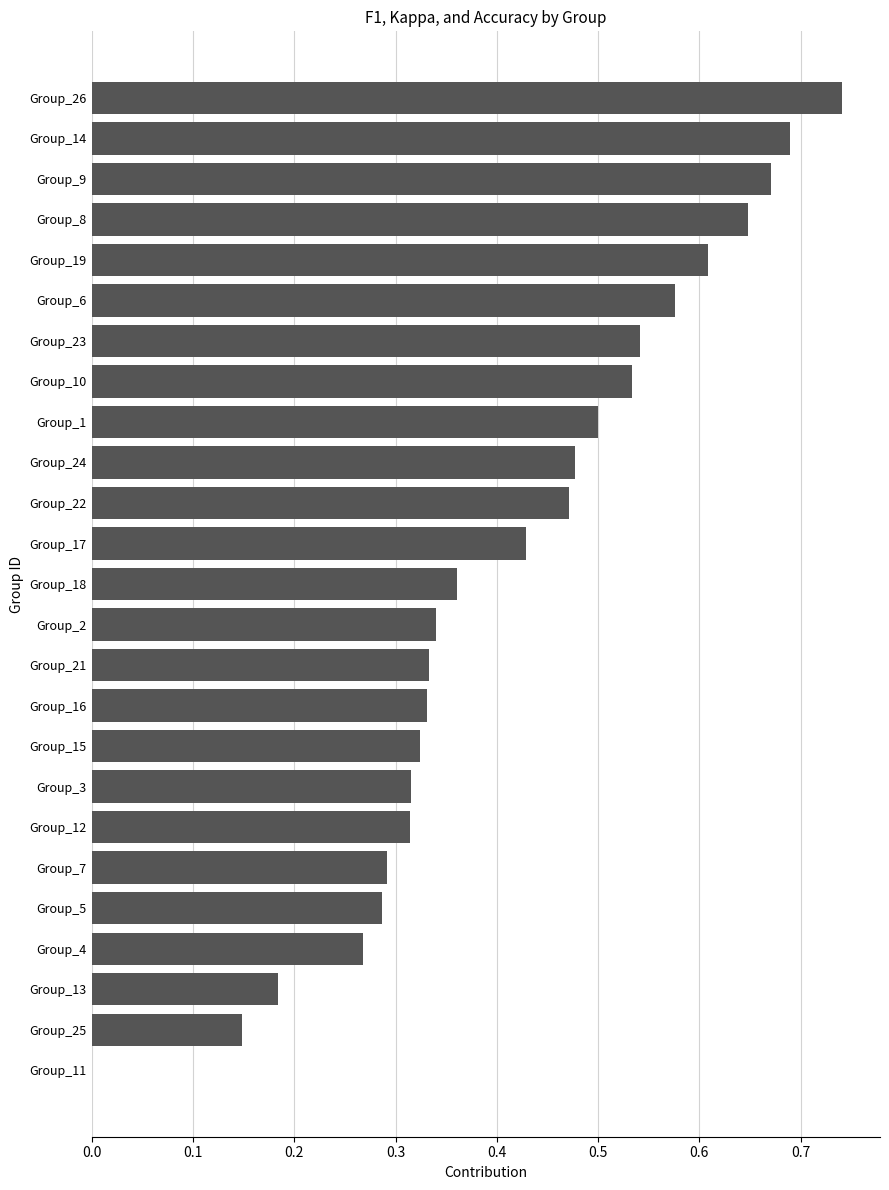

What is the change in value from Group_16 to Group_10?

+0.2